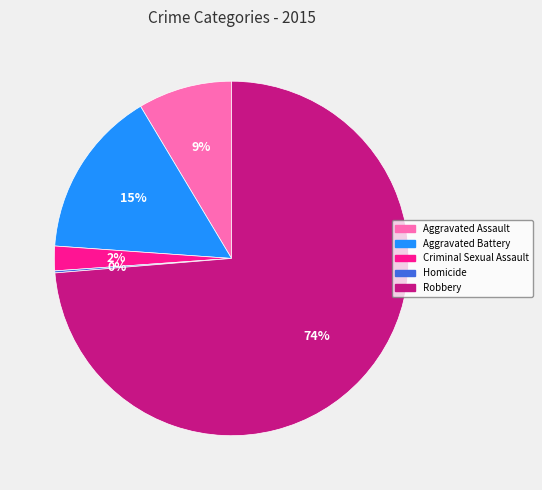

Is it true that Aggravated Assault is 9% of the pie?

True